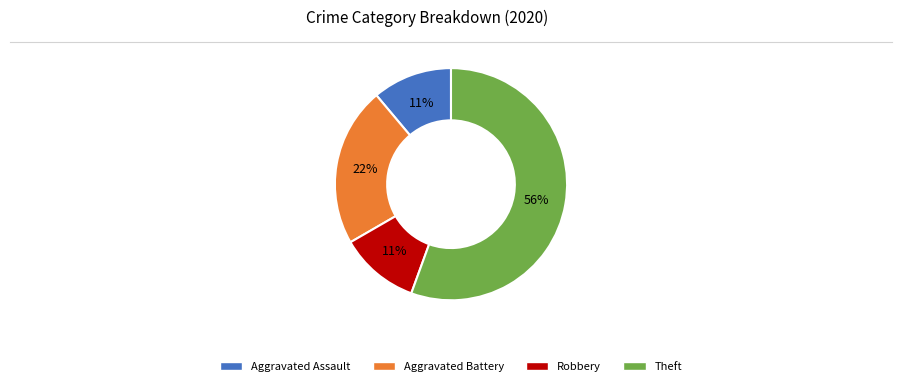

Which slice represents more than half of the pie?

Theft